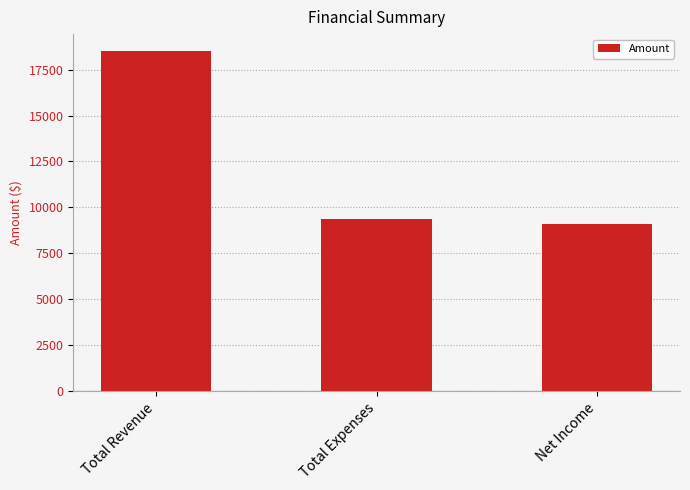

What is the difference between the values at Total Expenses and Total Revenue?

9100